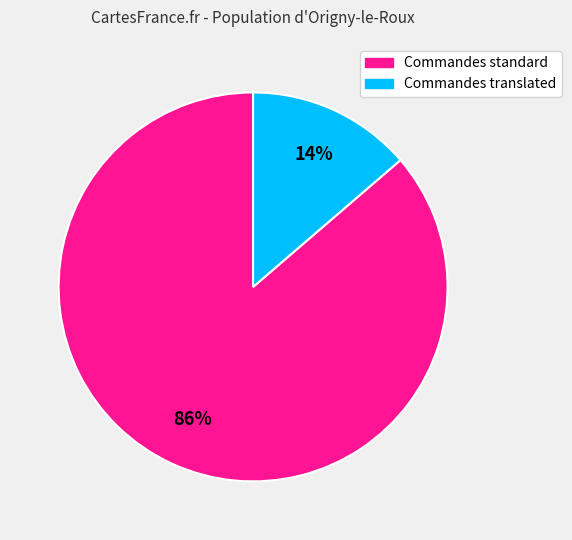

How many segments does this pie chart have?

2